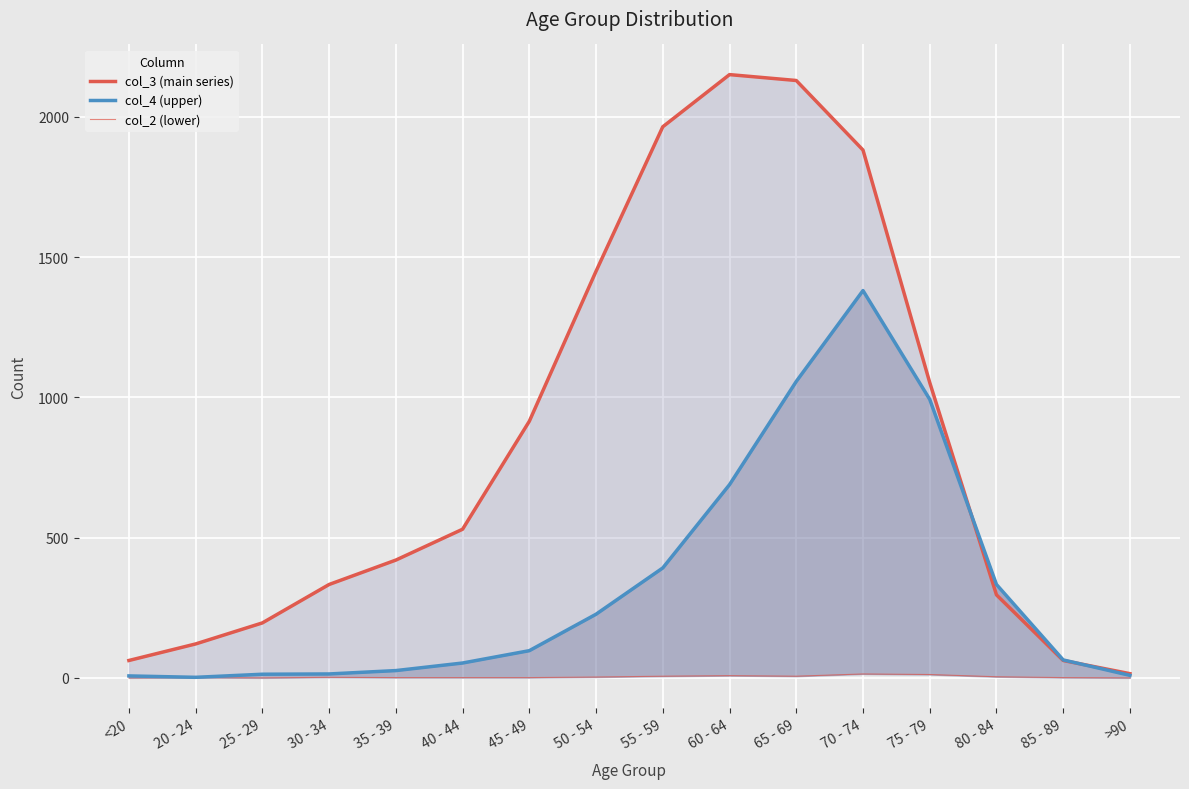

Reading left to right, transcribe all the data shown in this chart.

col_3 (main series): <20=62	20 - 24=121	25 - 29=196	30 - 34=333	35 - 39=420	40 - 44=530	45 - 49=915	50 - 54=1450	55 - 59=1965	60 - 64=2151	65 - 69=2130	70 - 74=1882	75 - 79=1053	80 - 84=296	85 - 89=62	>90=15
col_4 (upper): <20=7	20 - 24=2	25 - 29=13	30 - 34=14	35 - 39=26	40 - 44=53	45 - 49=97	50 - 54=227	55 - 59=392	60 - 64=689	65 - 69=1057	70 - 74=1381	75 - 79=993	80 - 84=333	85 - 89=64	>90=9
col_2 (lower): <20=0	20 - 24=1	25 - 29=0	30 - 34=2	35 - 39=1	40 - 44=1	45 - 49=1	50 - 54=3	55 - 59=6	60 - 64=8	65 - 69=6	70 - 74=14	75 - 79=12	80 - 84=4	85 - 89=1	>90=0